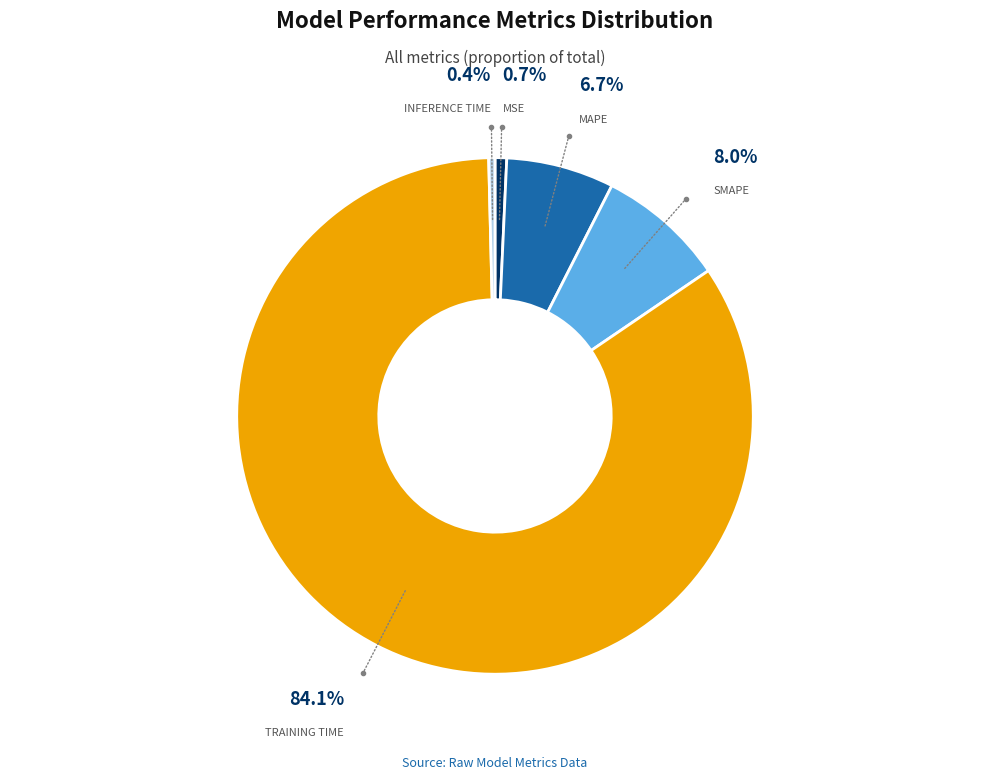

Is there a majority slice in this chart?

Yes